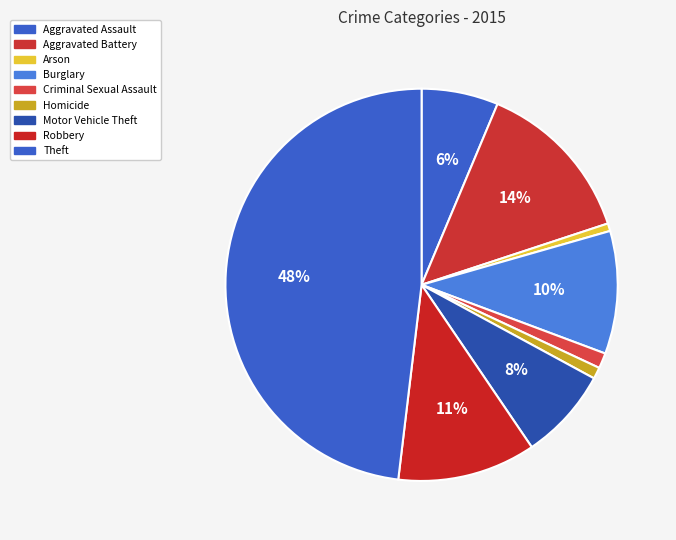

The Robbery slice represents 1% of the pie. True or false?

False